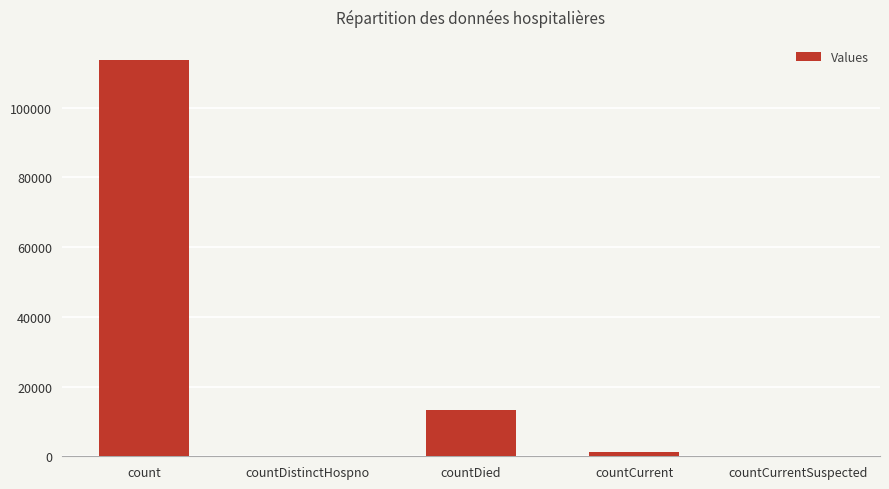

Which has a higher value, countCurrentSuspected or count?

count